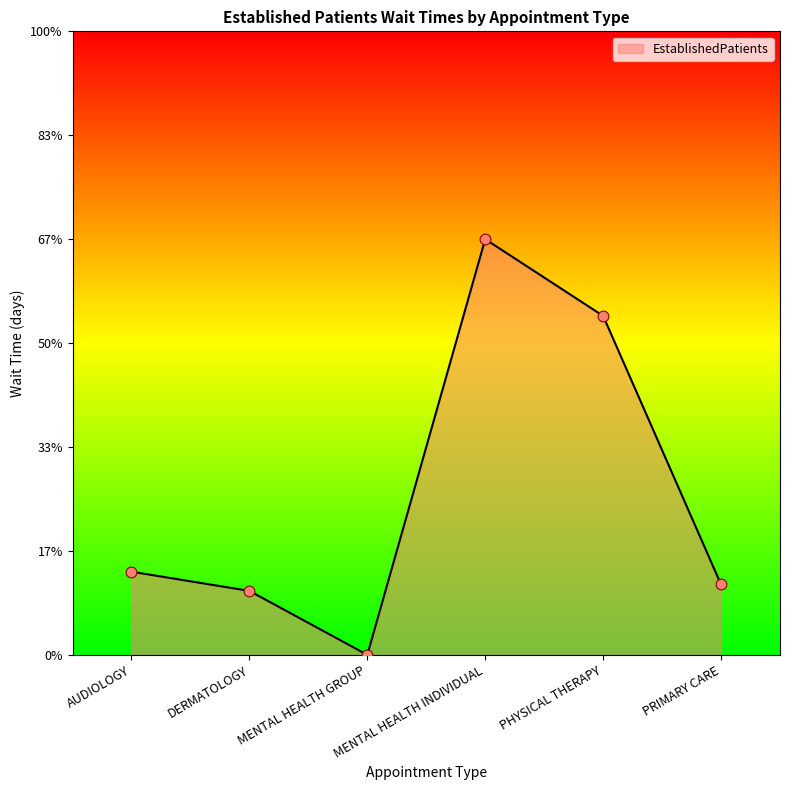

What is the change in value from AUDIOLOGY to DERMATOLOGY?

-0.3